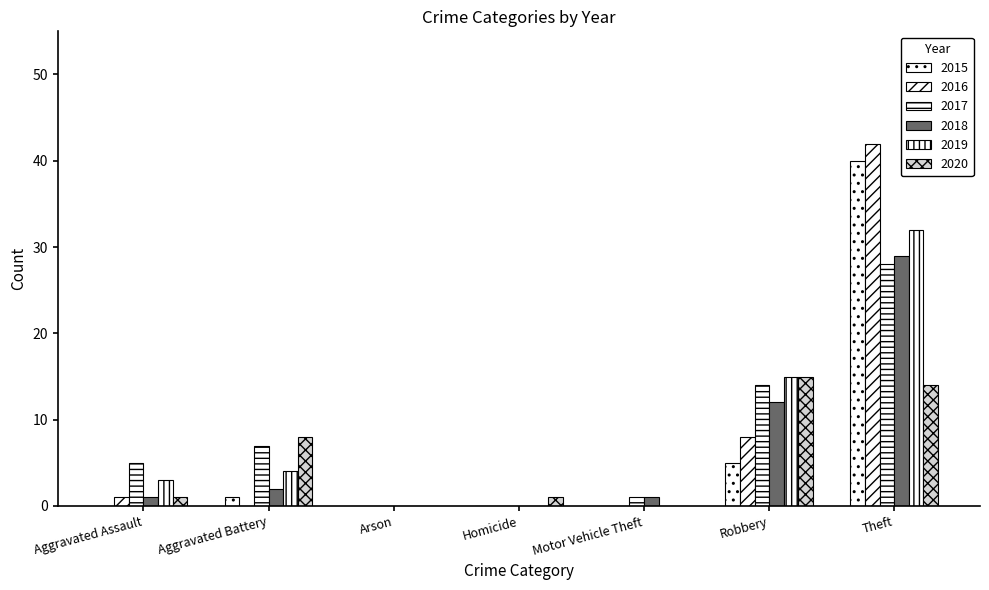

Reading left to right, list all the values displayed in this chart.

2015: 0	1	0	0	0	5	40
2016: 1	0	0	0	0	8	42
2017: 5	7	0	0	1	14	28
2018: 1	2	0	0	1	12	29
2019: 3	4	0	0	0	15	32
2020: 1	8	0	1	0	15	14